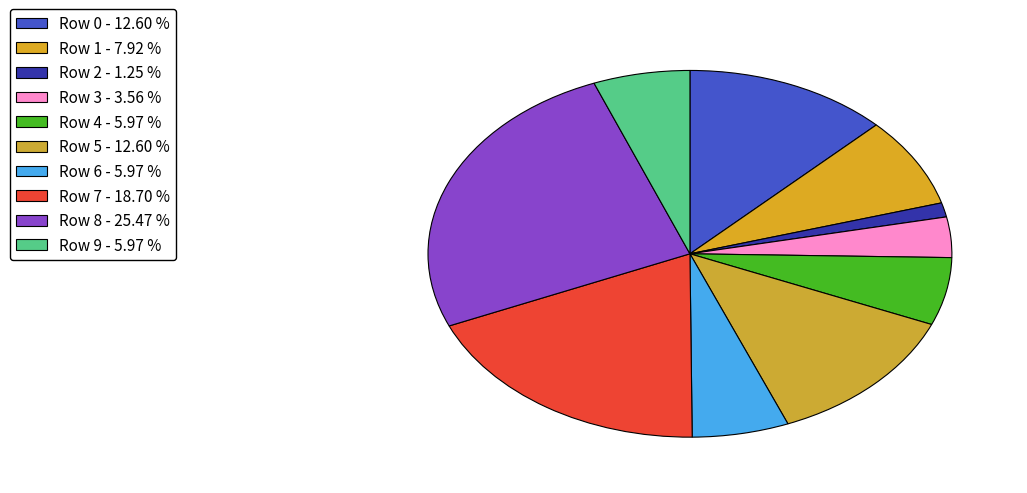

What is the smallest slice in the pie chart?

Row 2